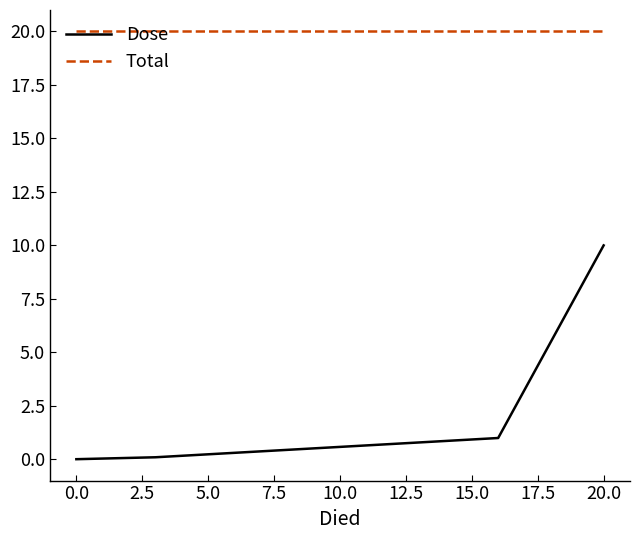

Is this an area chart (filled region under the line)?

No